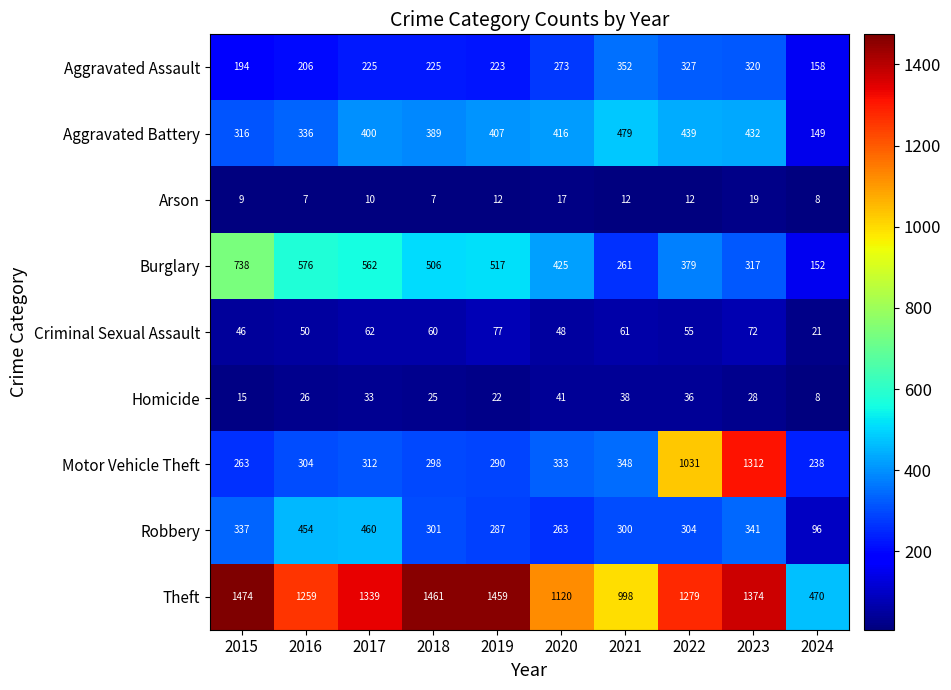

Rank the categories by Motor Vehicle Theft value from lowest to highest.

2024, 2015, 2019, 2018, 2016, 2017, 2020, 2021, 2022, 2023